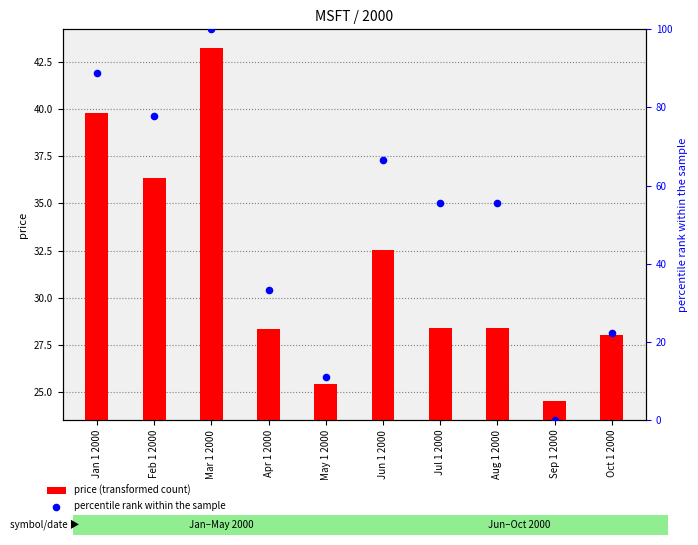

What are all the series names shown in the legend?

price (transformed count), percentile rank within the sample